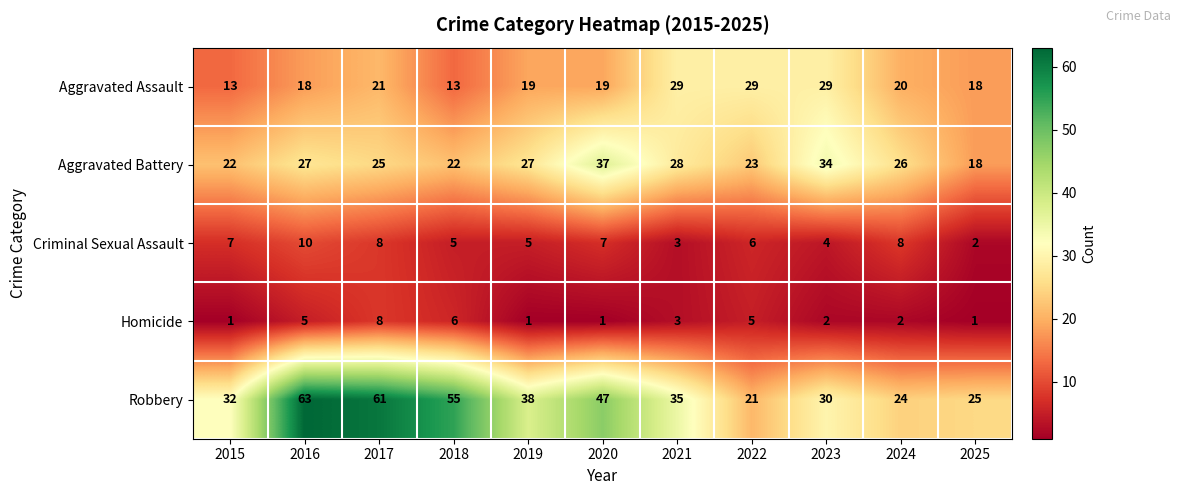

At which category does the chart reach its peak across all series?

2016